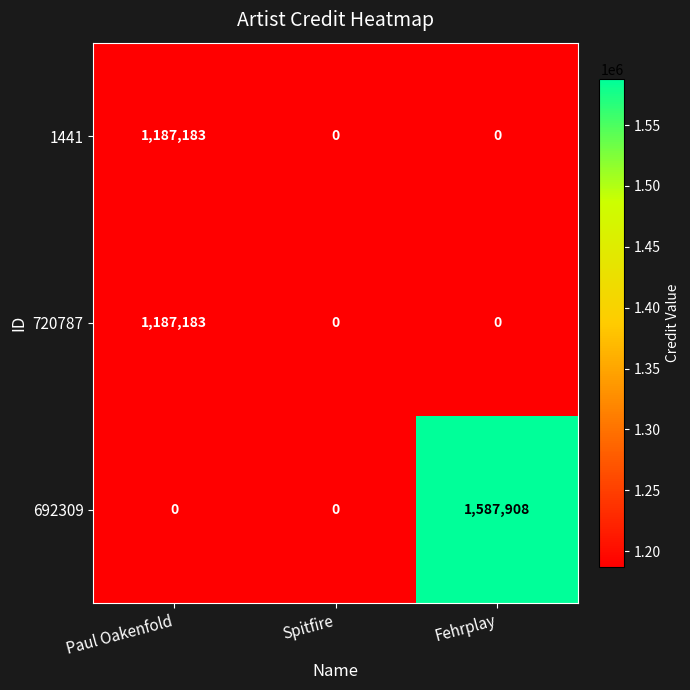

At which category is the sum across all series the highest?

Paul Oakenfold